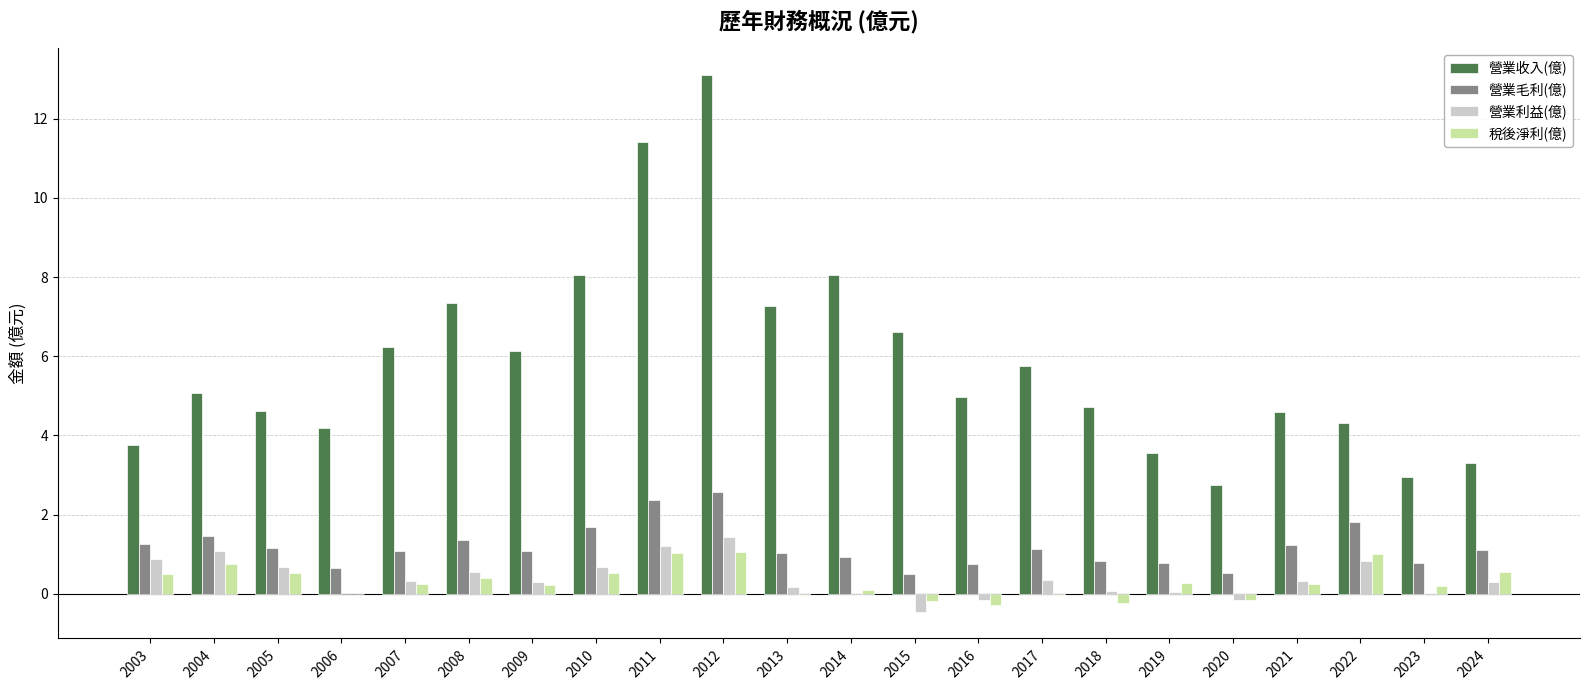

What is the difference between the 營業收入(億) values at 2017 and 2006?

1.6